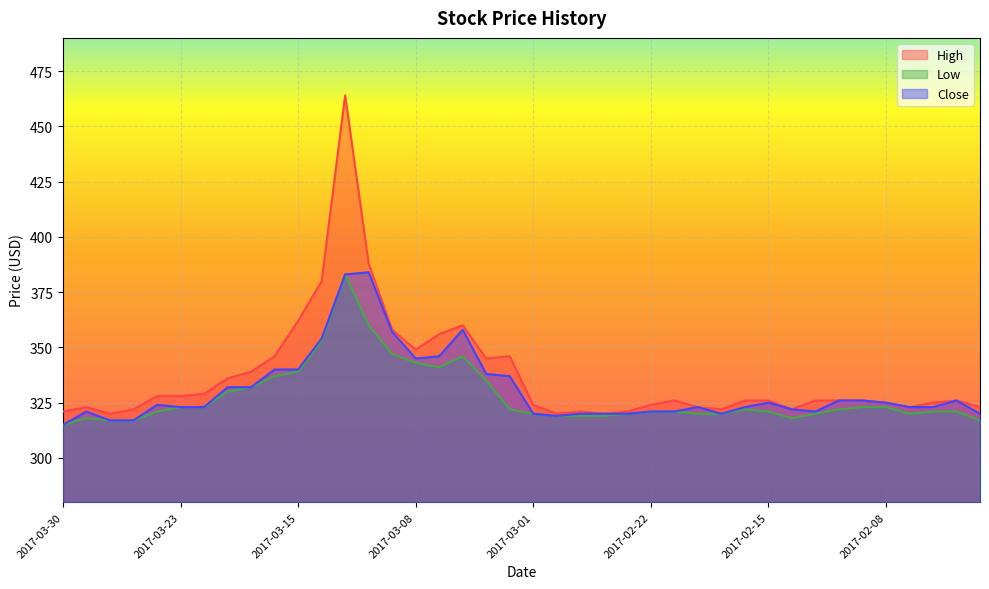

True or false: High and Close cross at least once.

False